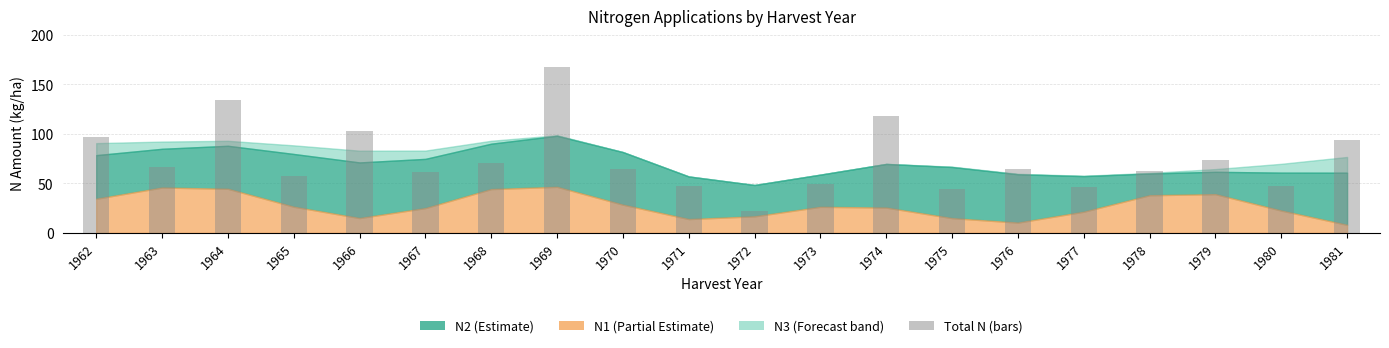

At which label does the data first exceed 65?

1962